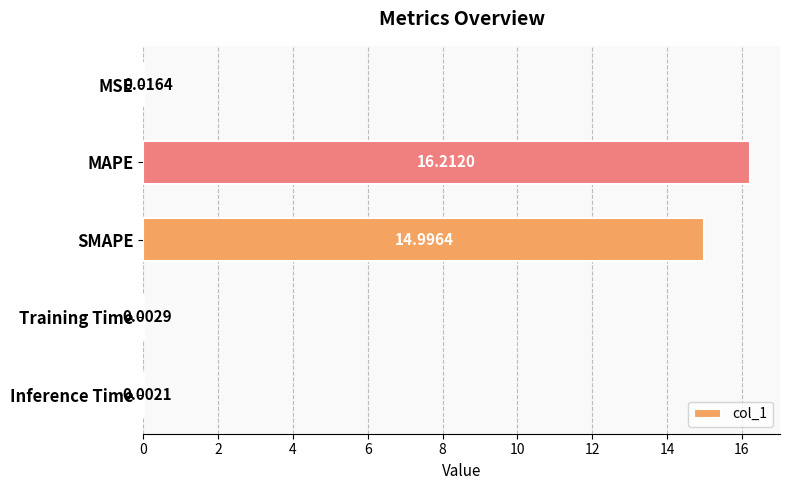

What is the change in value from SMAPE to Inference Time?

-15.0